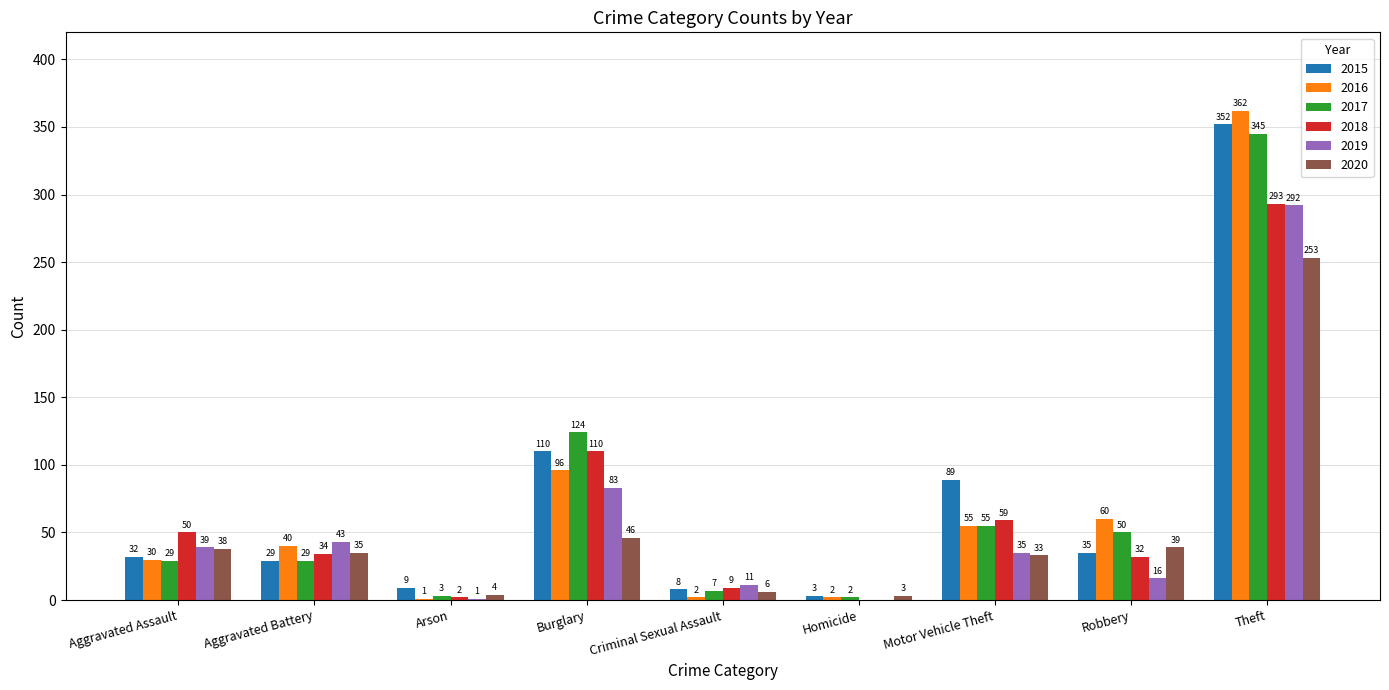

What is the spread (max minus min) of values at Burglary?

78